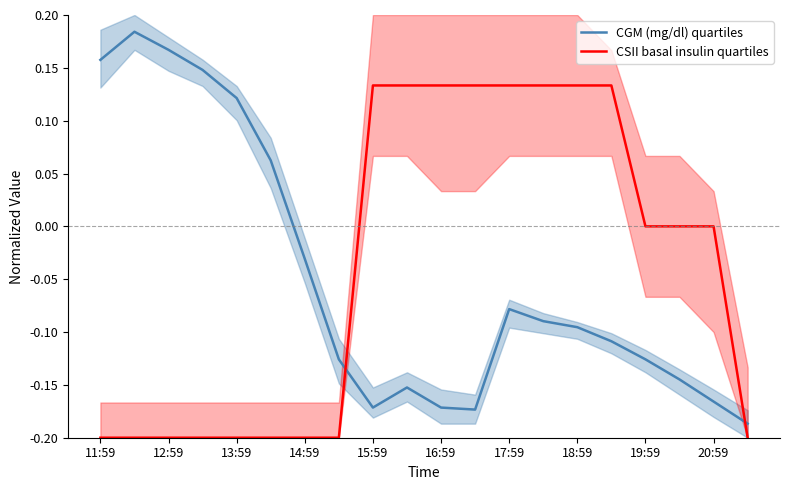

True or false: CSII basal insulin quartiles and CGM (mg/dl) quartiles intersect in this chart.

True